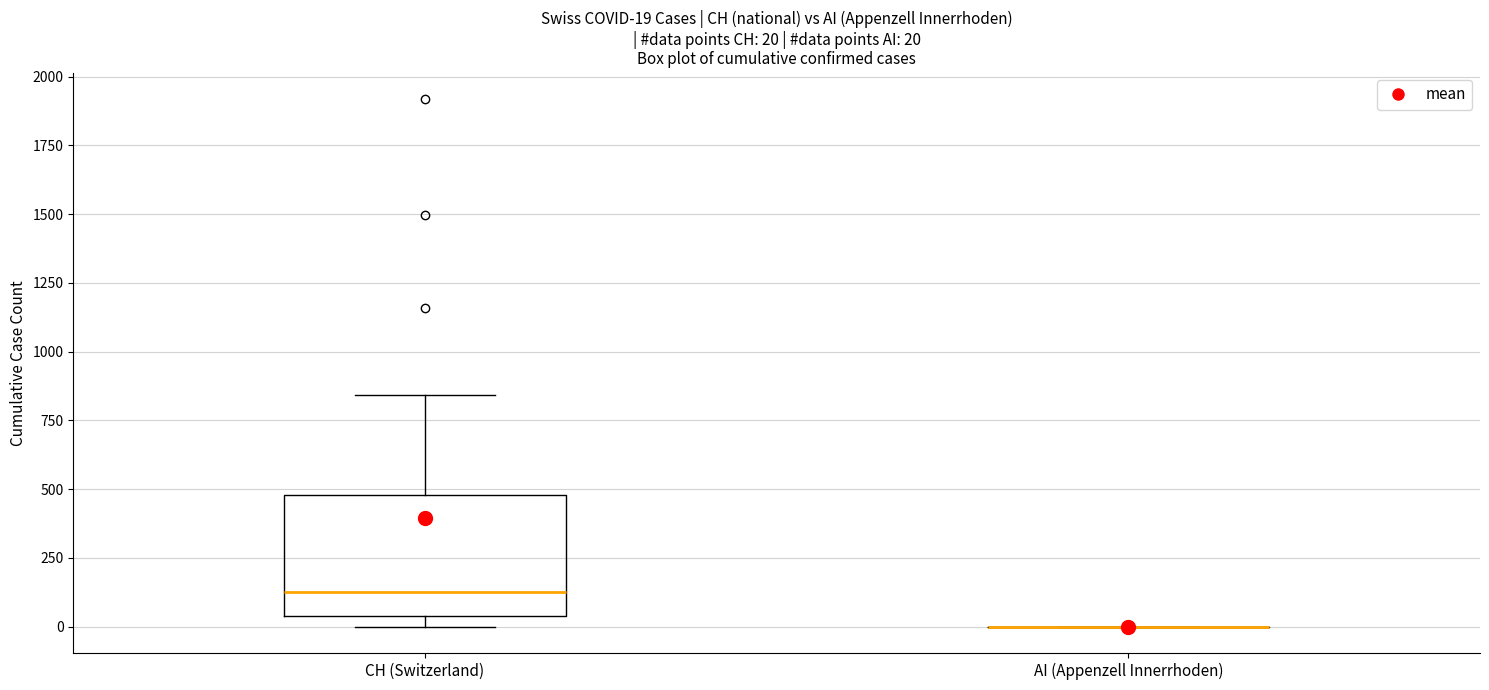

Which box is the tallest, from its lower edge to its upper edge?

CH (Switzerland)